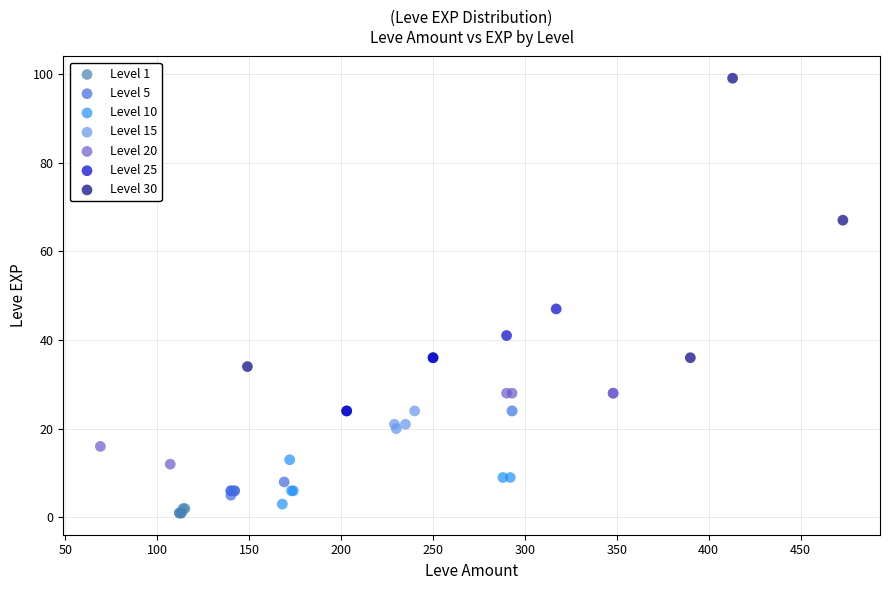

Which series reaches the maximum Y coordinate?

Level 30